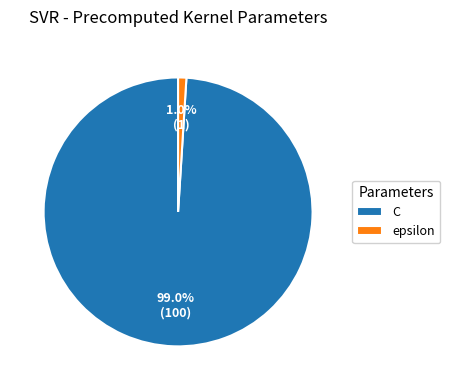

To the nearest percent, what is the average slice percentage?

50%